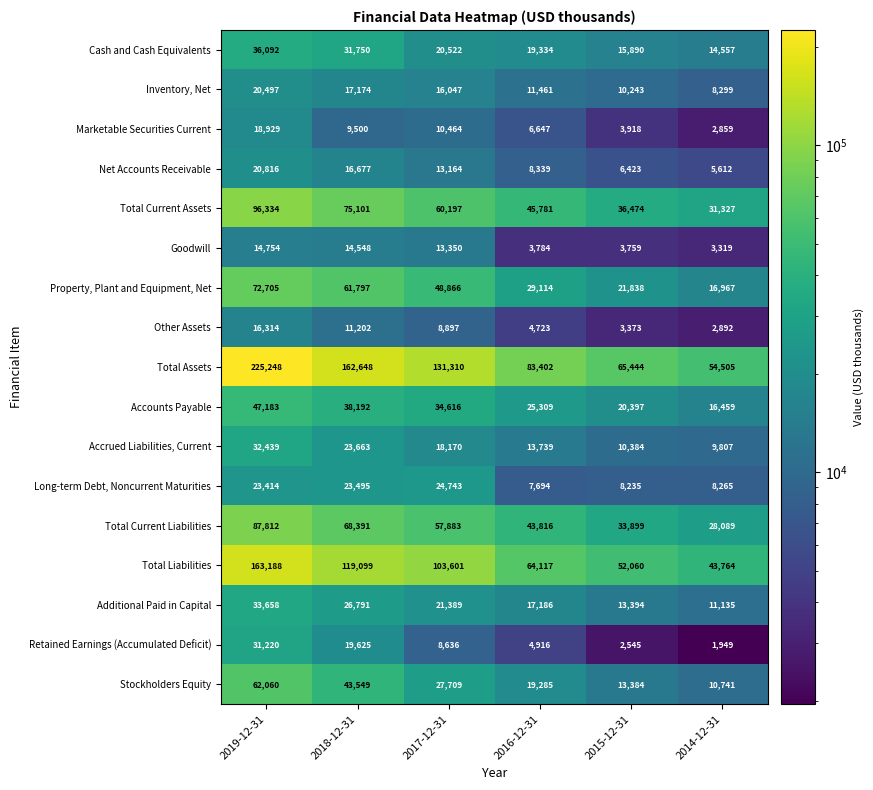

What value does the Retained Earnings (Accumulated Deficit) series have at 2018-12-31?

19625